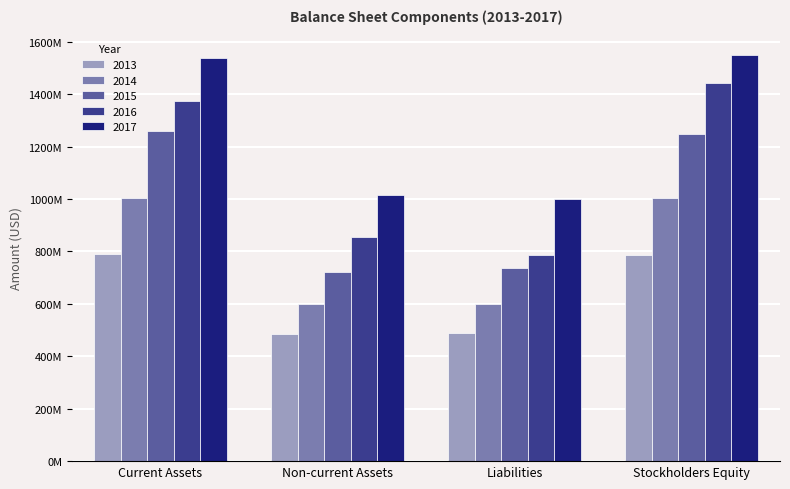

What are all the series names shown in the legend?

2013, 2014, 2015, 2016, 2017